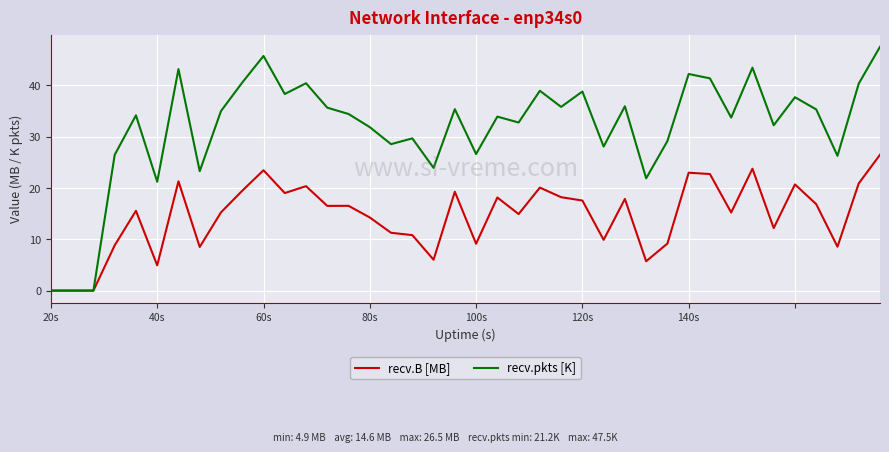

What is the difference between the second highest and second lowest values in the recv.B [MB] series?

23.8